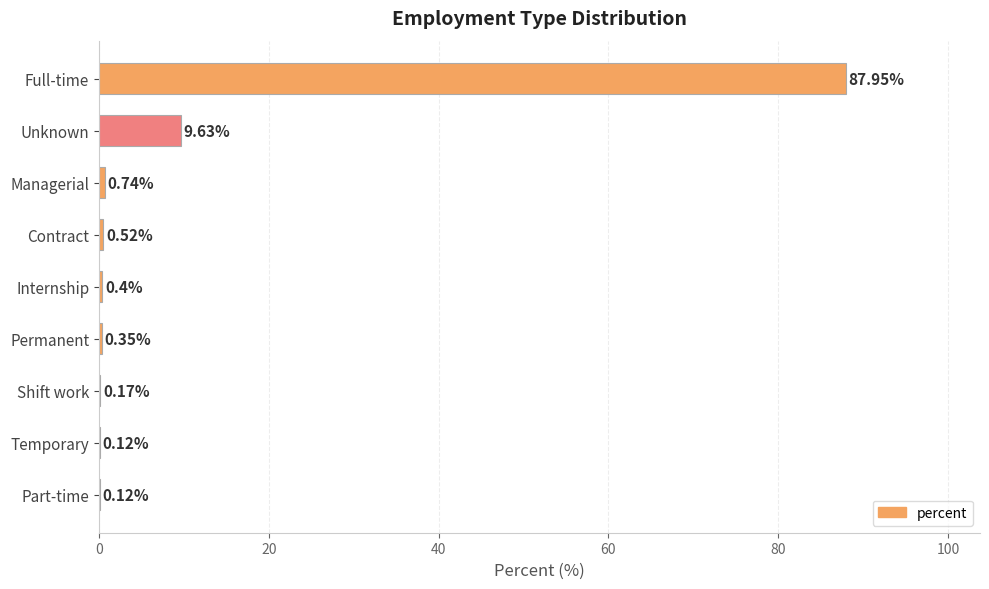

How many data points does each series have?

9